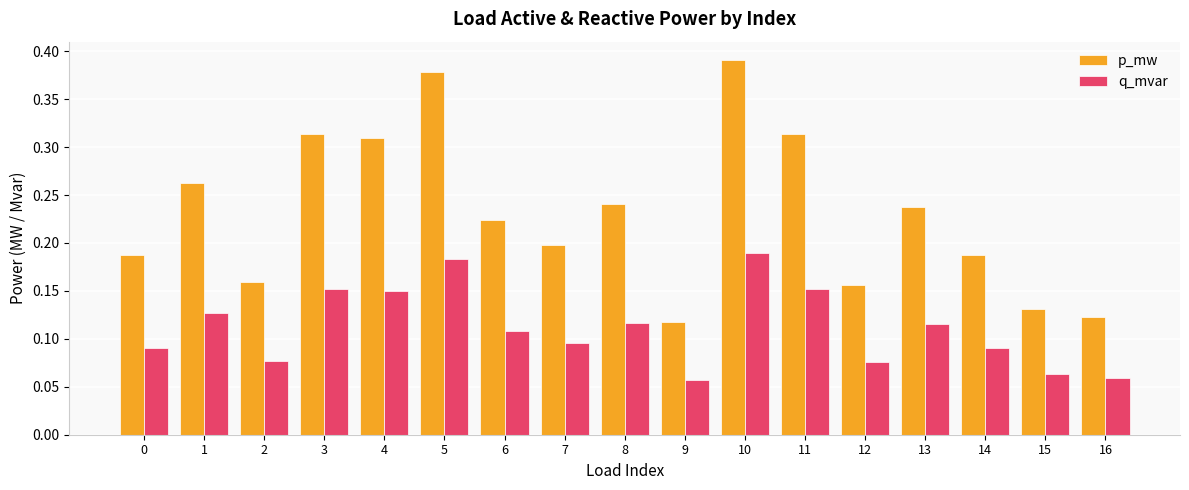

List the series in order of their overall mean, highest first.

p_mw, q_mvar